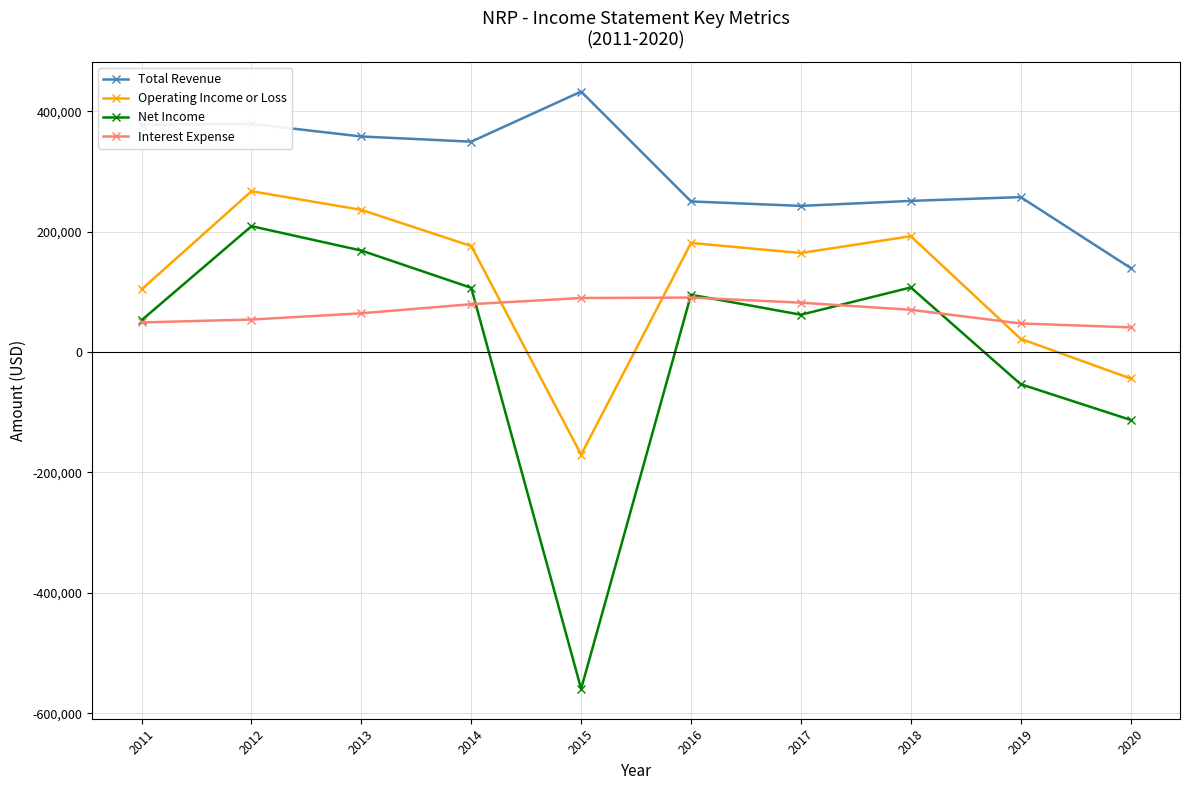

What is the sum of the Net Income values at 2013 and 2012?

377700